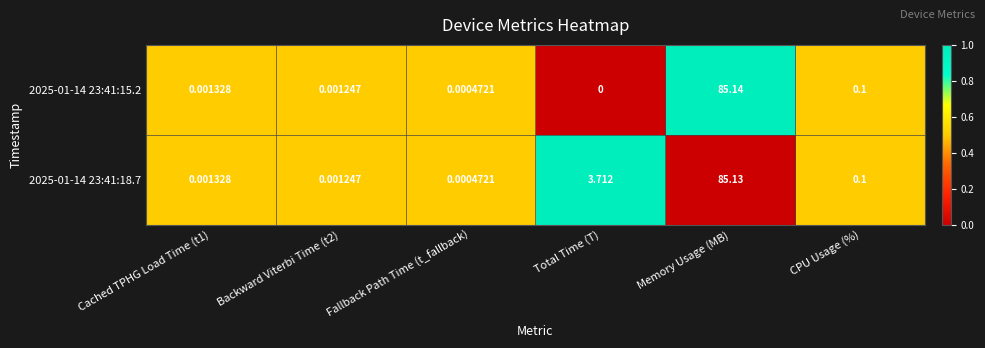

At which label does 2025-01-14 23:41:18.7 reach its peak?

Memory Usage (MB)